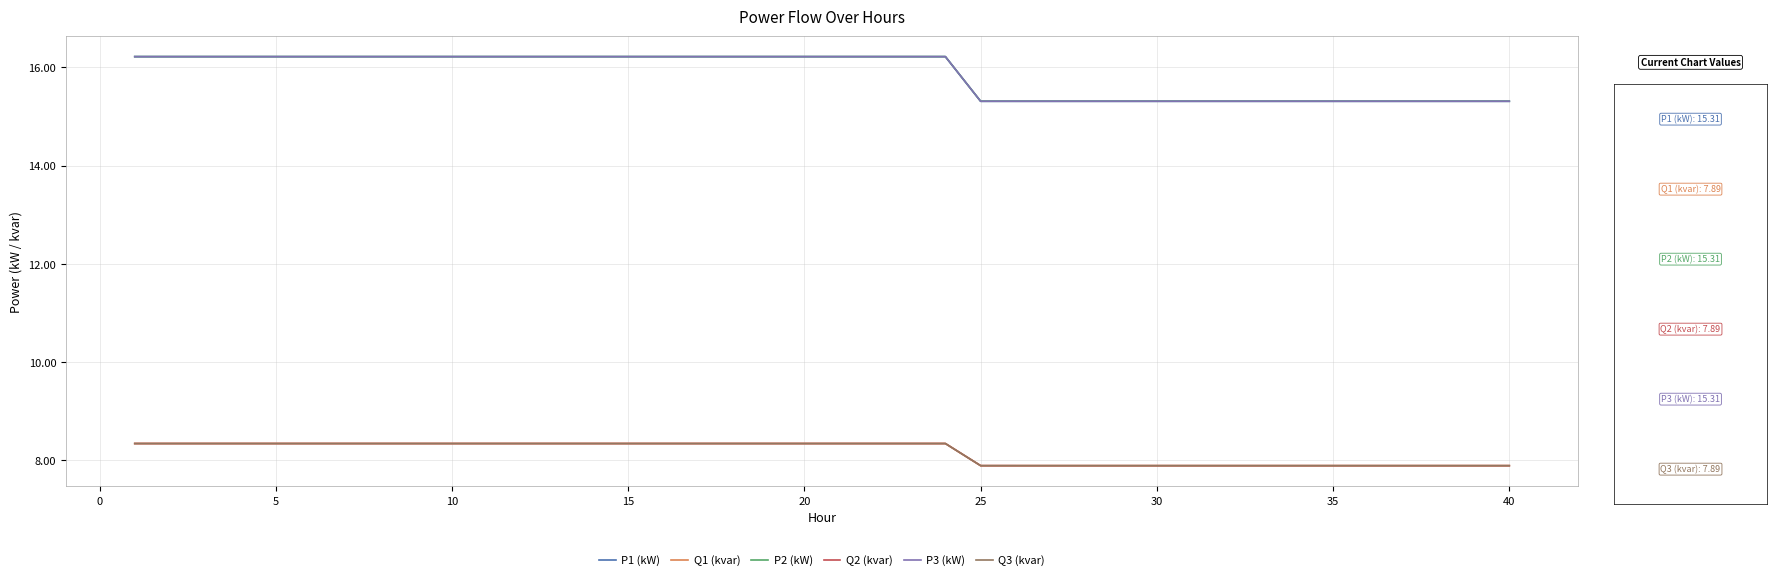

What is the maximum value for Q2 (kvar)?

8.3